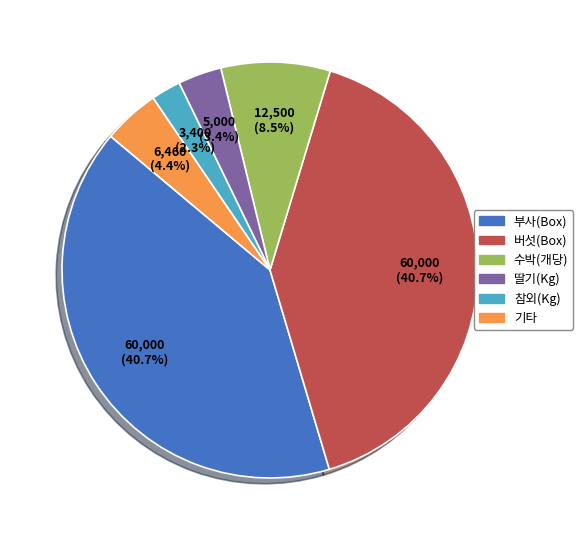

Which slice is the smallest?

참외(Kg)